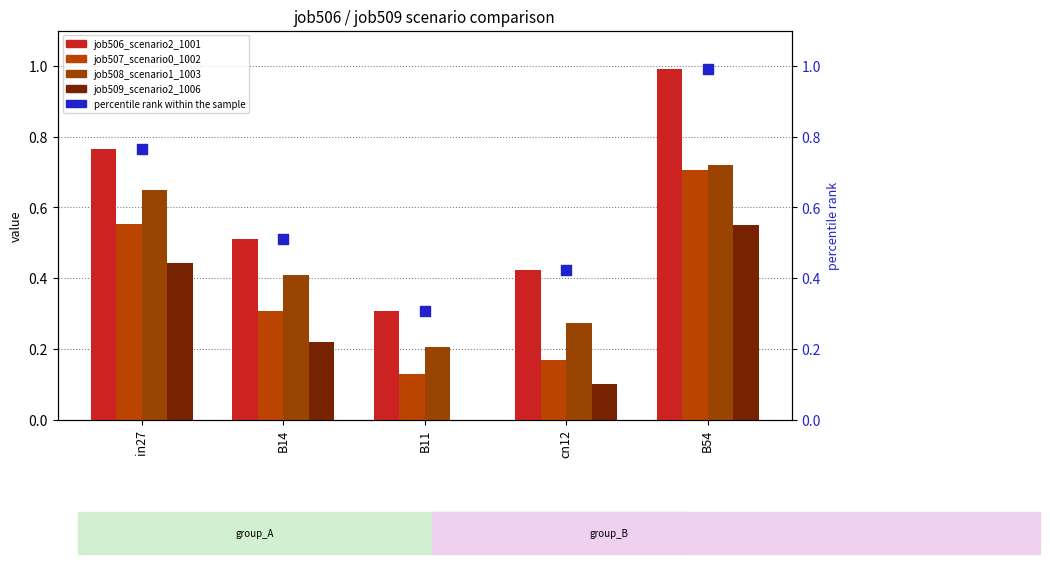

What is the total value across all series at B11?

0.9